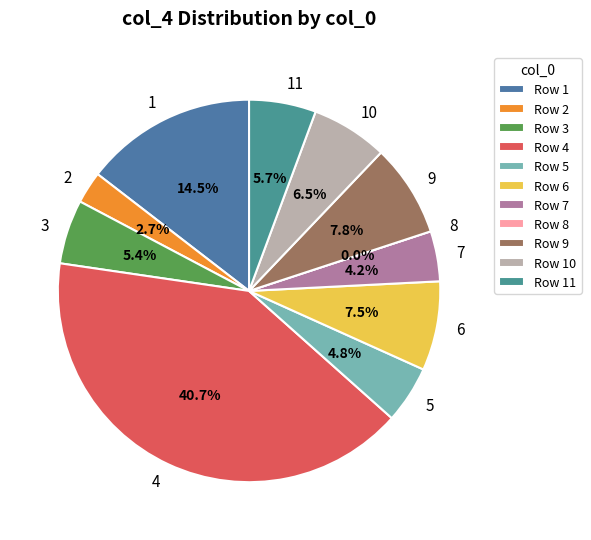

Does 5 account for over 50% of the chart?

No